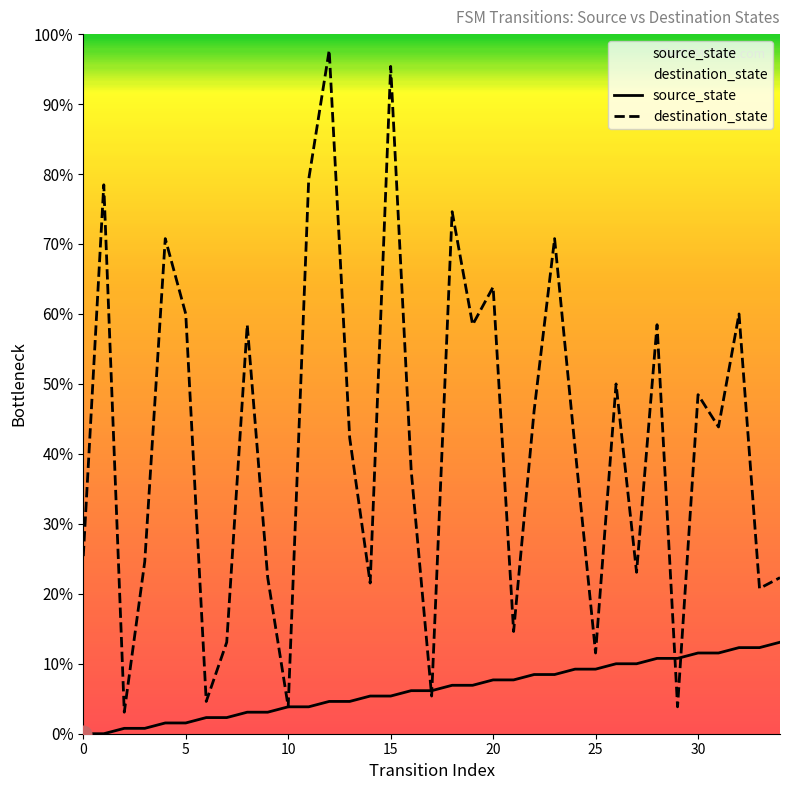

What is the difference between the destination_state values at 22 and 24?

7